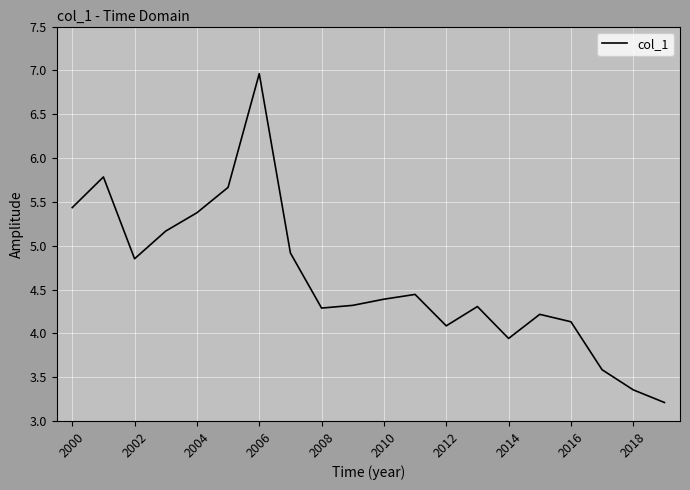

What is the maximum value shown in the chart?

7.0